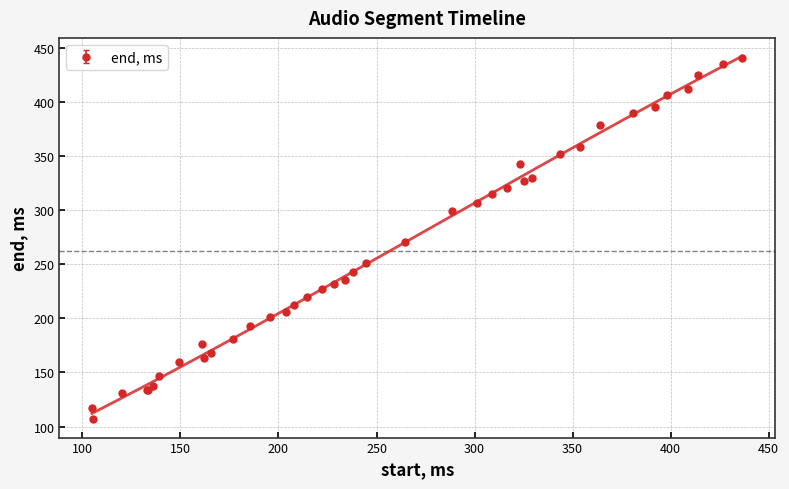

How many data points are less than 242?

20